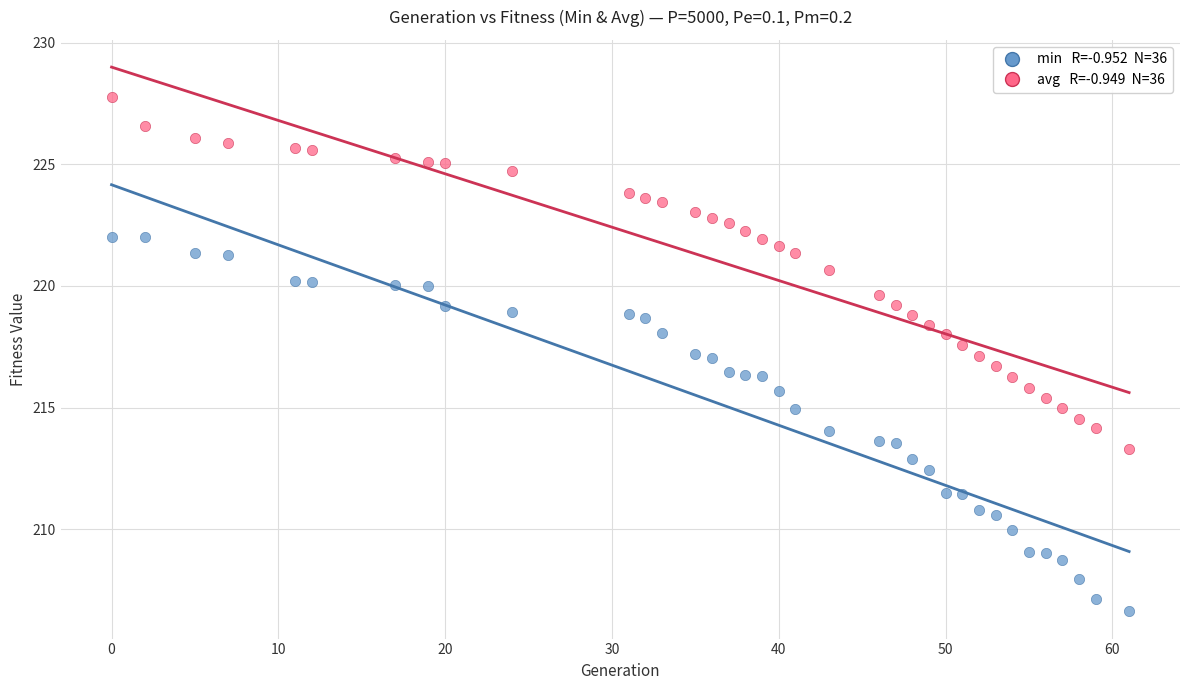

Across all data points, what is the range of Y values (max minus min)?

21.2